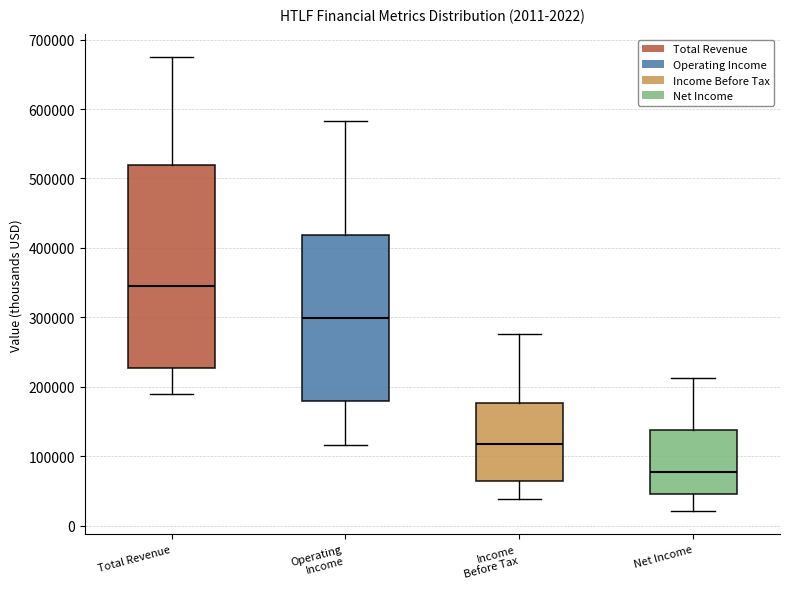

Which box has the lowest median line?

Net Income